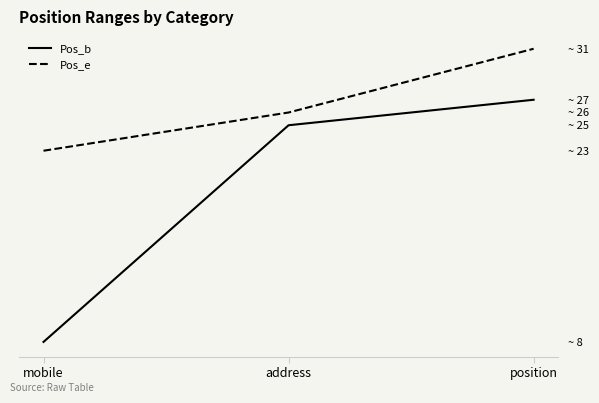

What is the label of the 3rd point from the right?

mobile